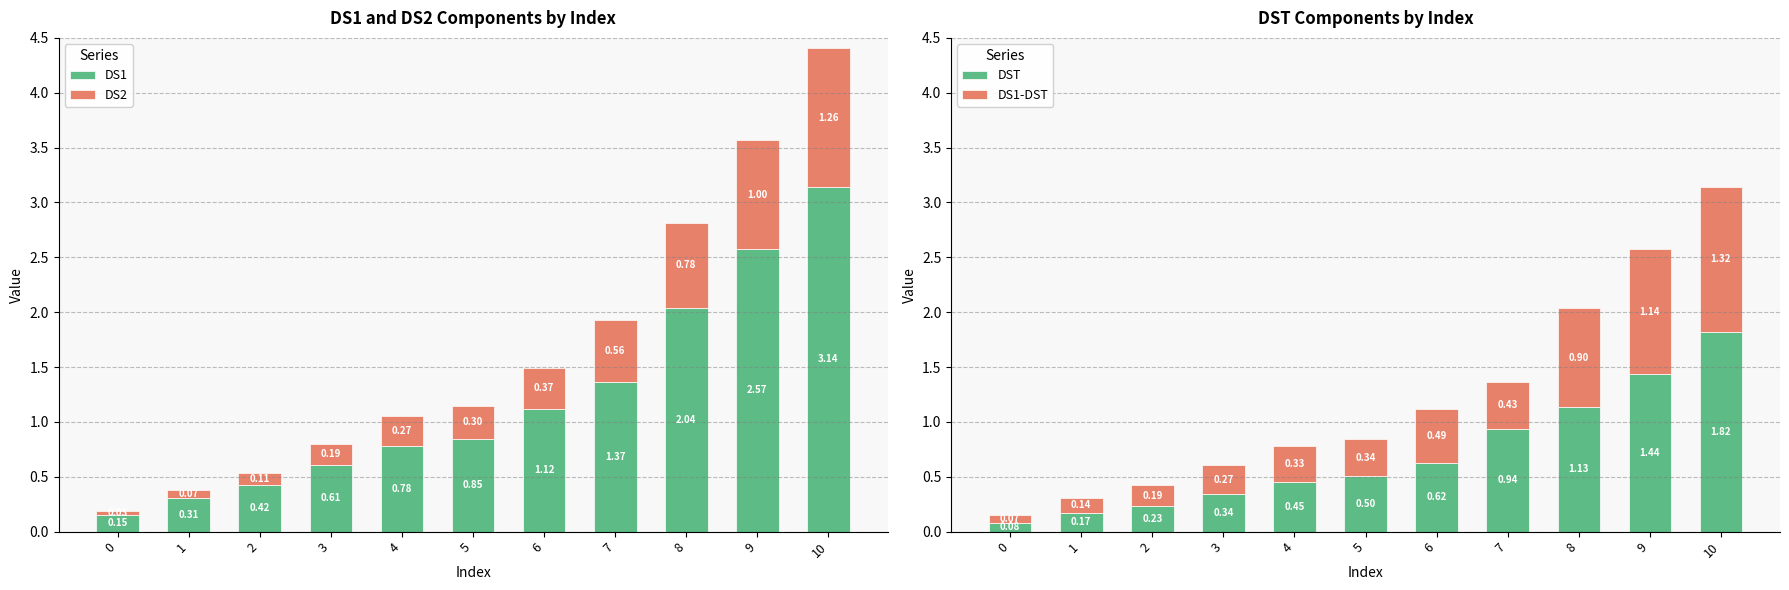

What is the difference between the DS1 values at 6 and 7?

0.2